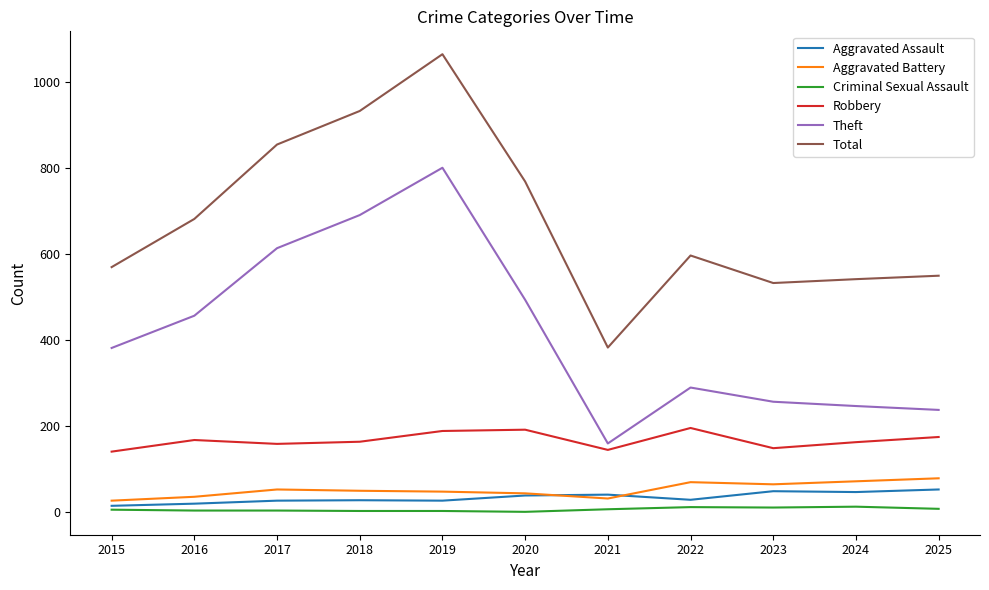

True or false: Aggravated Battery and Robbery intersect in this chart.

False